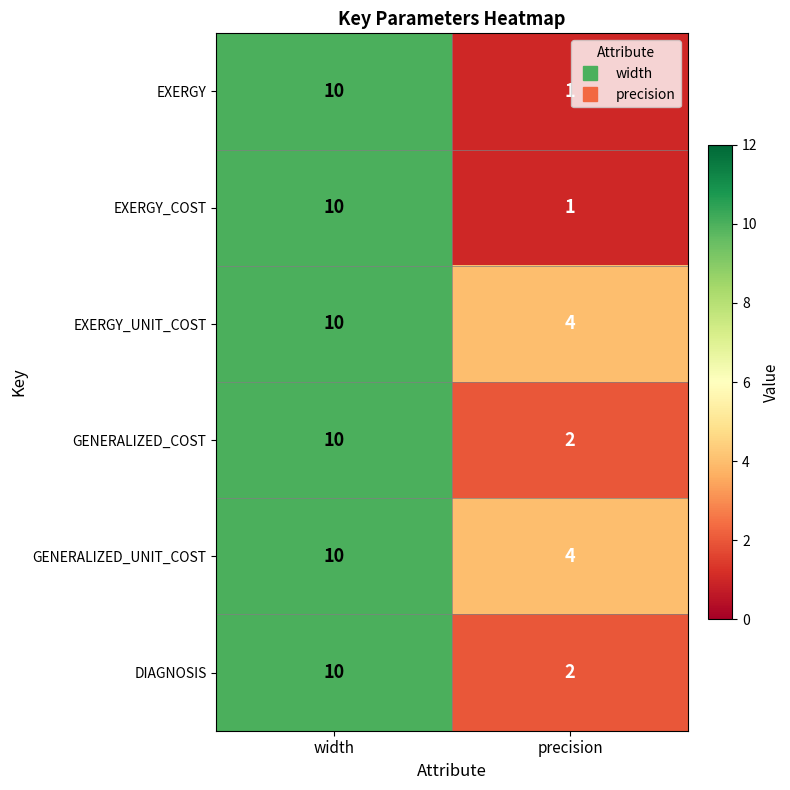

List the labels in order of EXERGY_COST value, smallest first.

precision, width